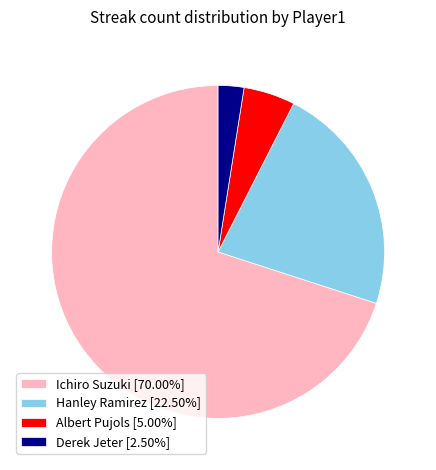

Does Ichiro Suzuki [70.00%] represent more than half of the total?

Yes